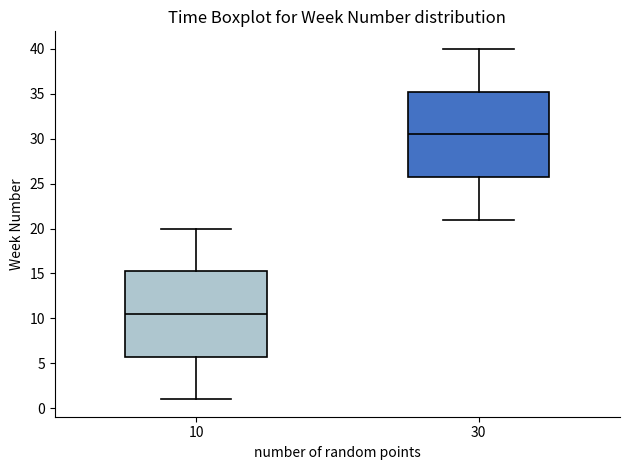

Where does the lower whisker of the box at x = 10 end on the y-axis? The values are not printed on the chart, so give them approximately, as read against the axis.

1.0